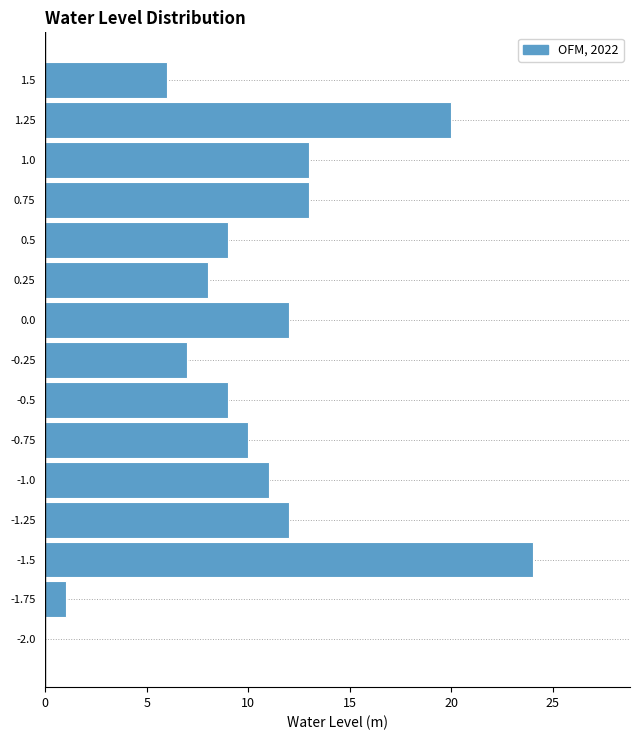

Reading bottom to top, transcribe all the data shown in this chart.

-2.0=0	-1.75=1	-1.5=24	-1.25=12	-1.0=11	-0.75=10	-0.5=9	-0.25=7	0.0=12	0.25=8	0.5=9	0.75=13	1.0=13	1.25=20	1.5=6